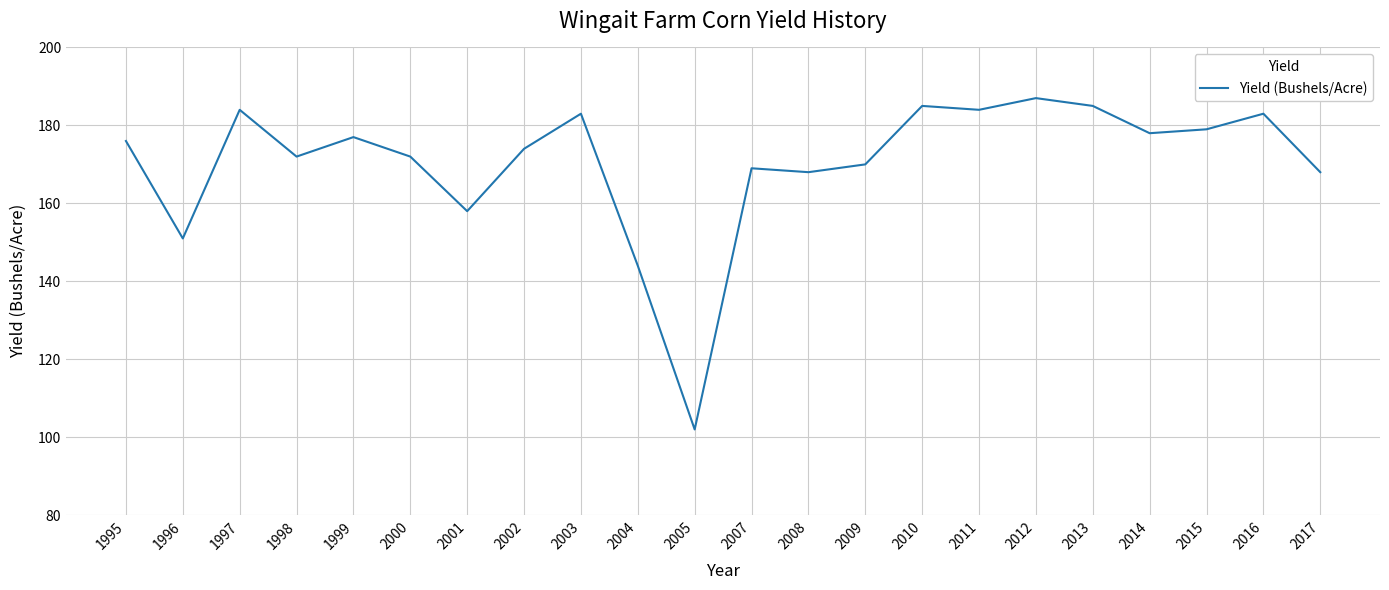

Read the value at 1995.

176